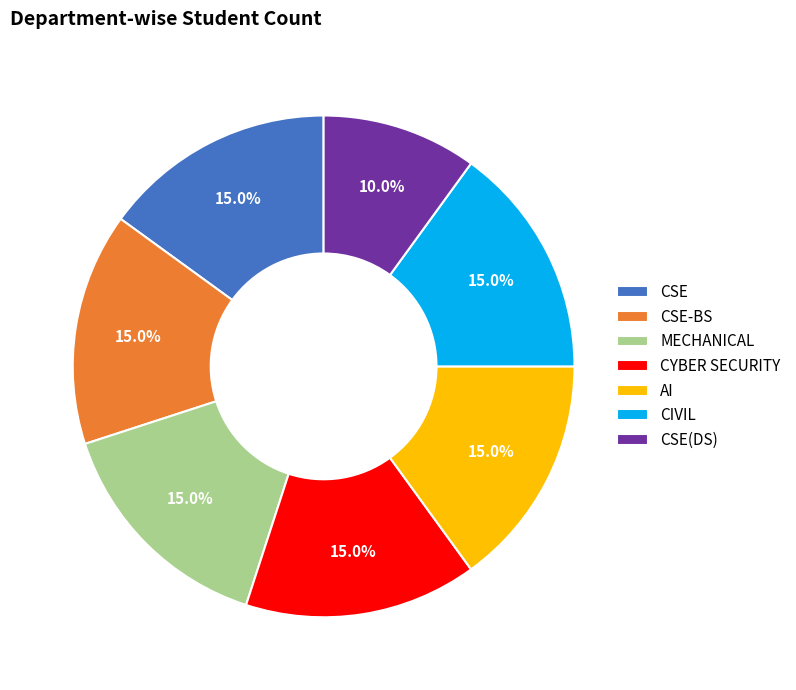

What percentage is the CSE slice, to the nearest percent?

15%